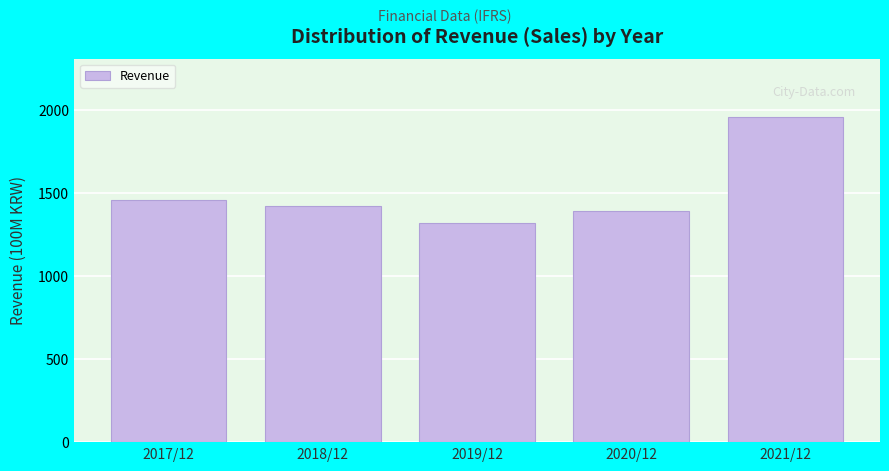

Reading right to left, what are all the values shown in this chart?

2021/12=1957.3	2020/12=1389.3	2019/12=1322.6	2018/12=1423.5	2017/12=1461.2